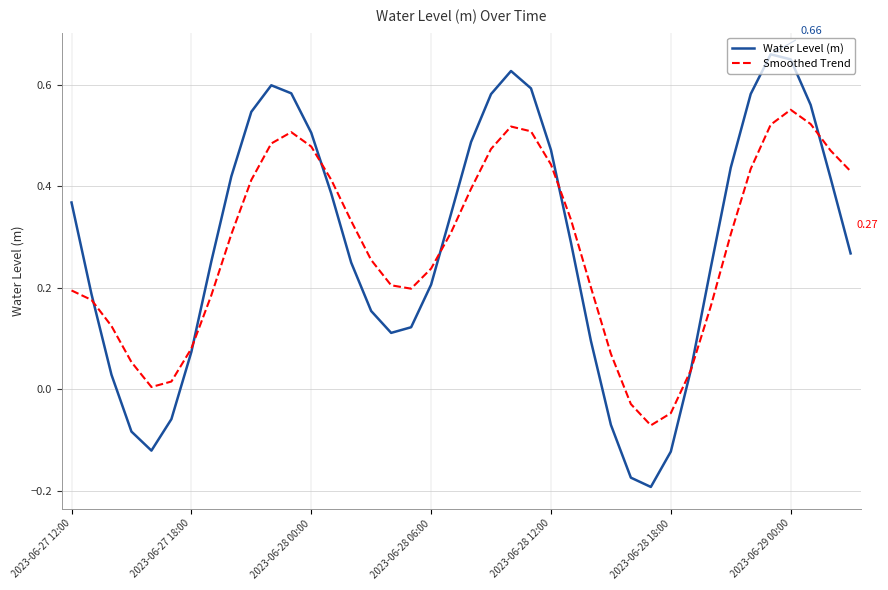

List the series in order of their peak value, highest first.

Water Level (m), Smoothed Trend